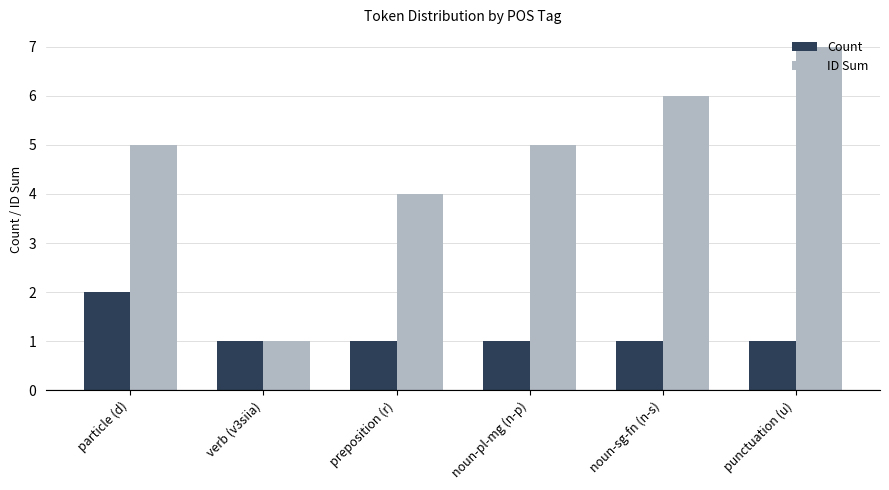

What is the difference between the maximum and minimum values in the Count series?

1